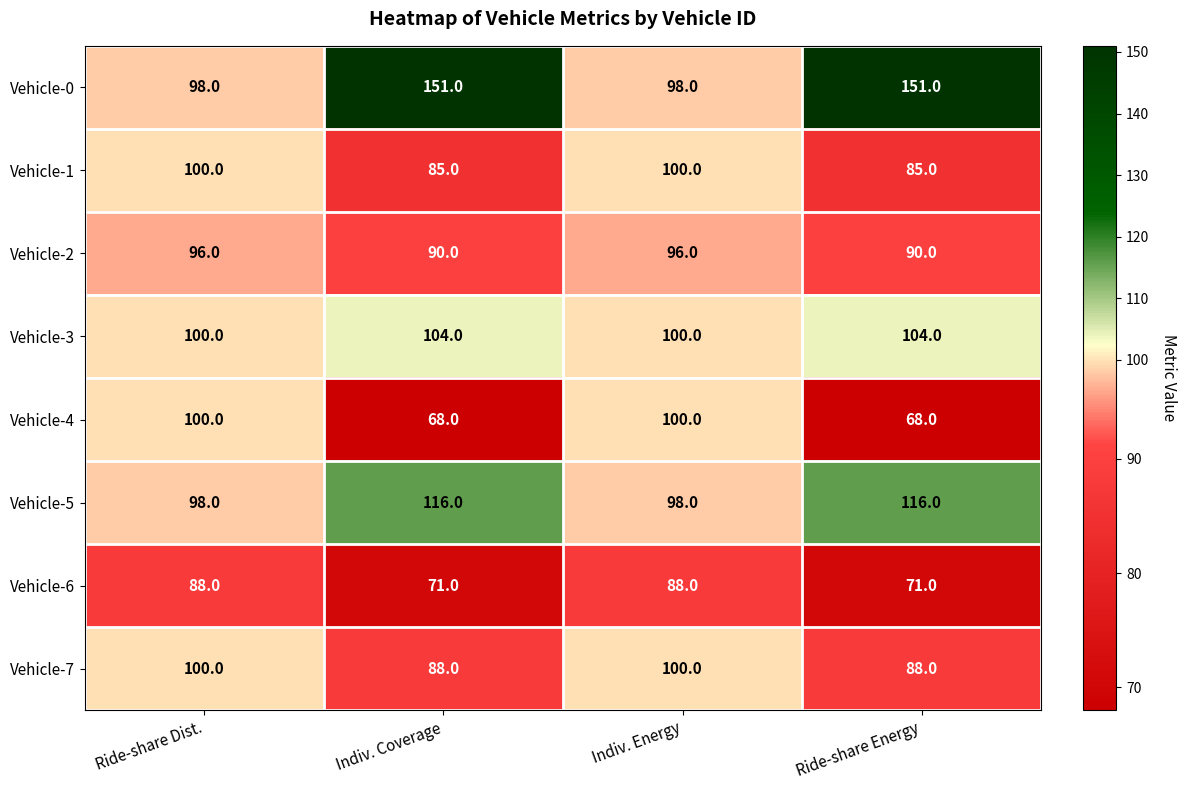

What is the total value across all series at Indiv. Coverage?

773